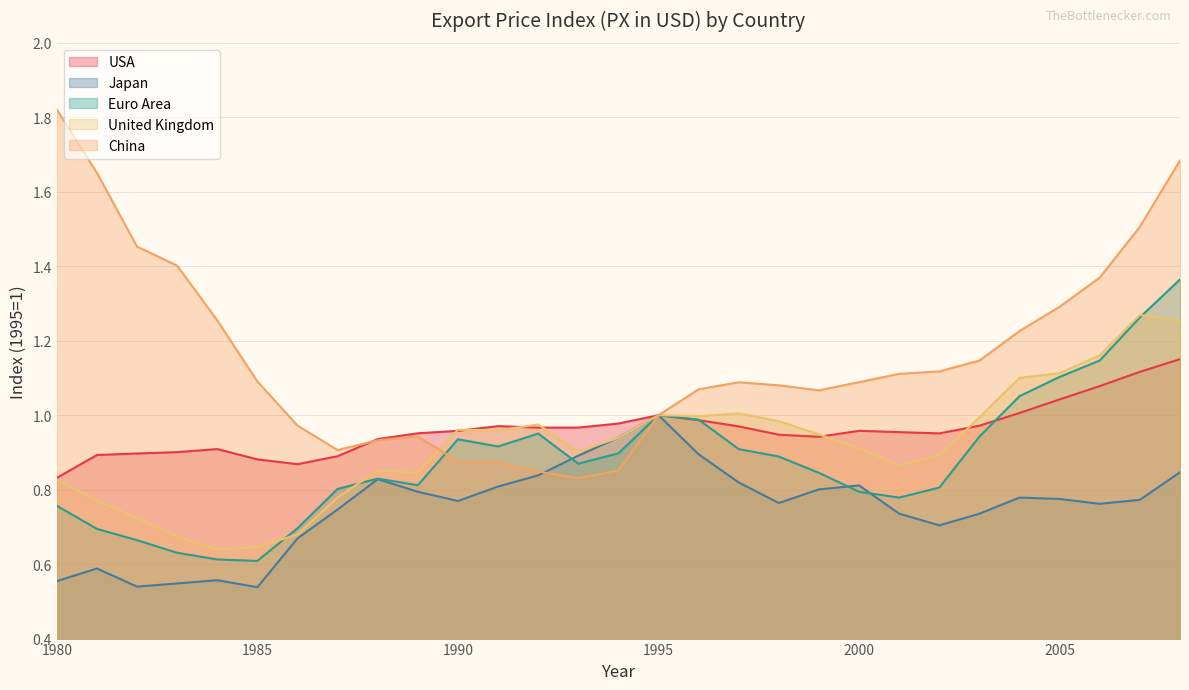

Is the value of PXus at 1998 greater than the value of PXeu at 1994?

Yes